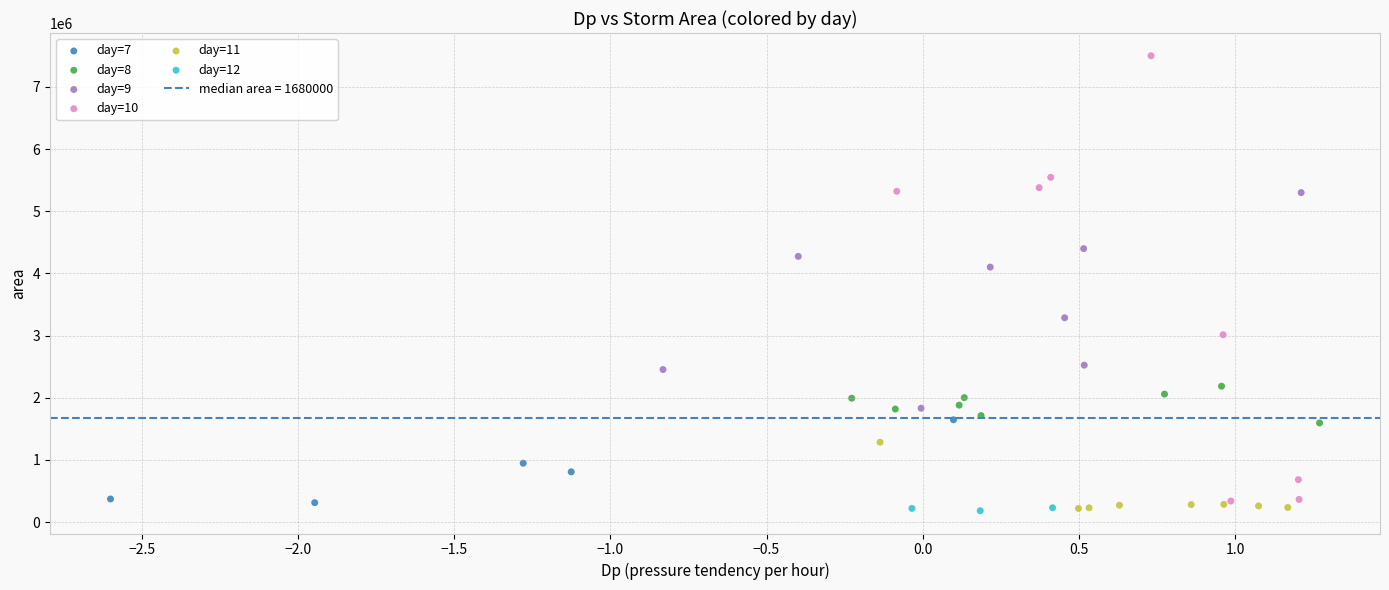

Which series reaches the maximum Y coordinate?

day=10